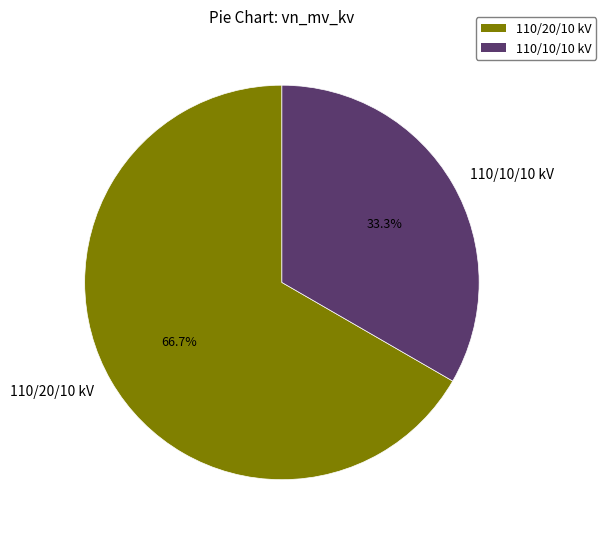

Is there any slice that represents more than half of the pie?

Yes